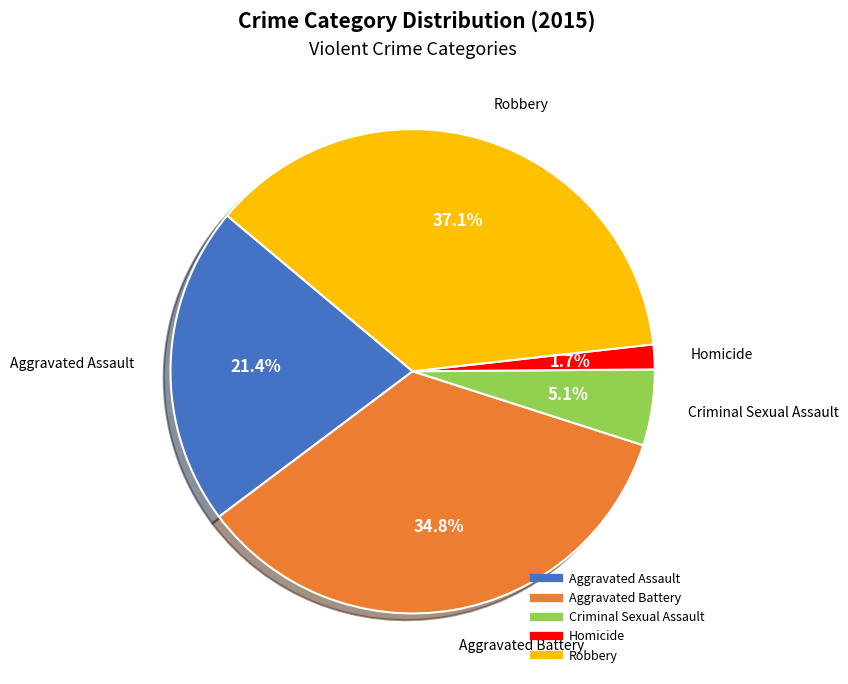

Which slice is the smallest?

Homicide